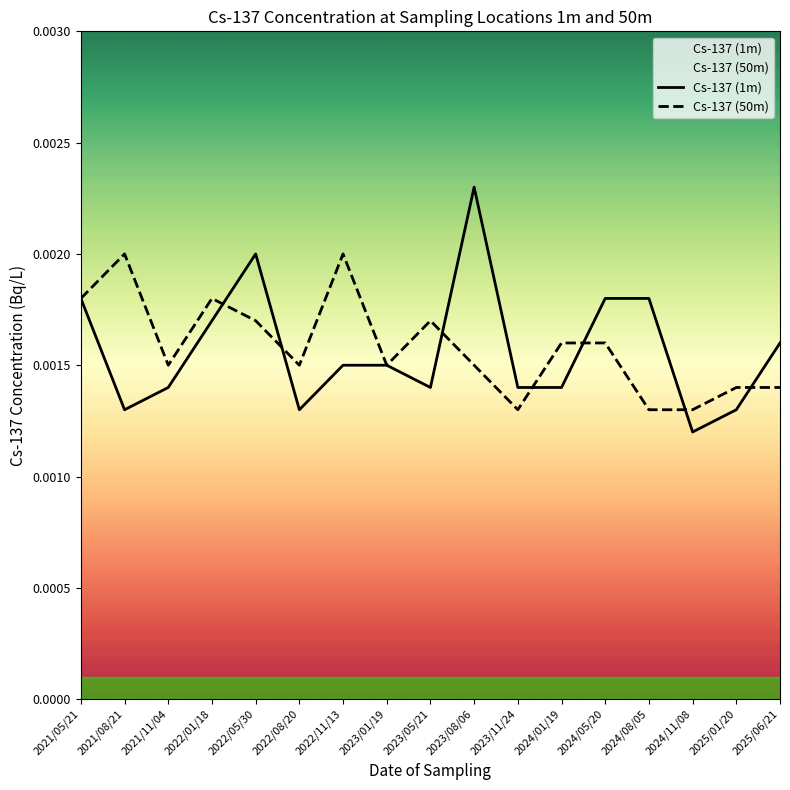

At 2024/11/08, list the series in order from largest to smallest.

Cs-137 (50m), Cs-137 (1m)